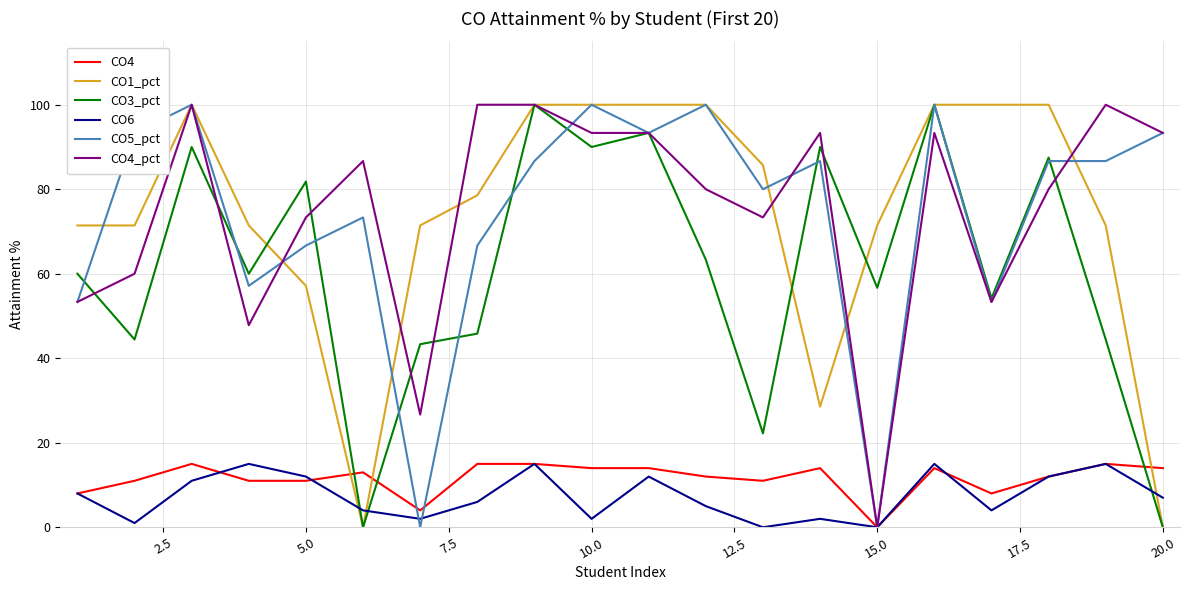

True or false: CO6 and CO3_pct cross at least once.

True